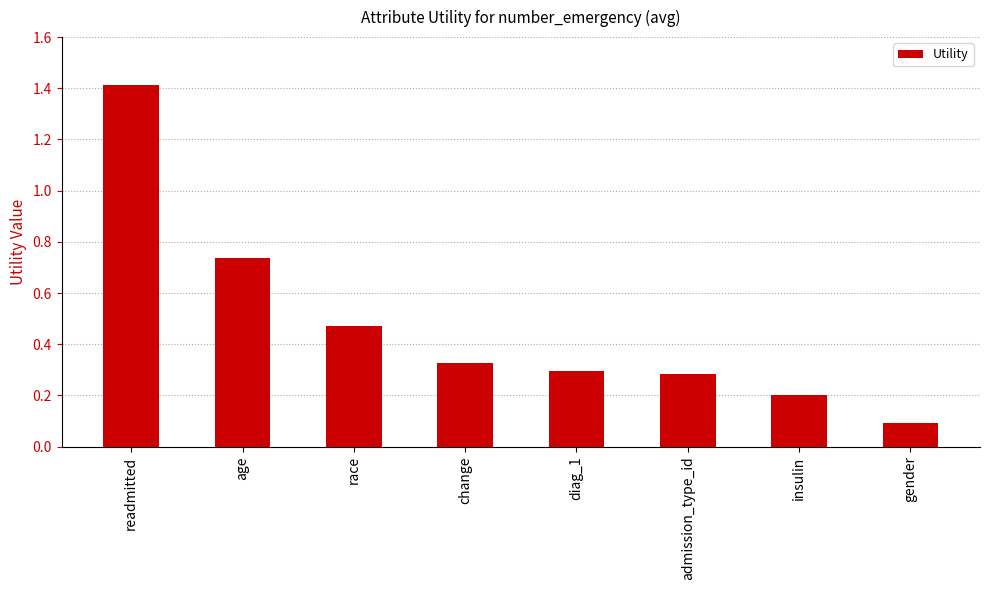

Where is the data nearest to the value 0?

gender